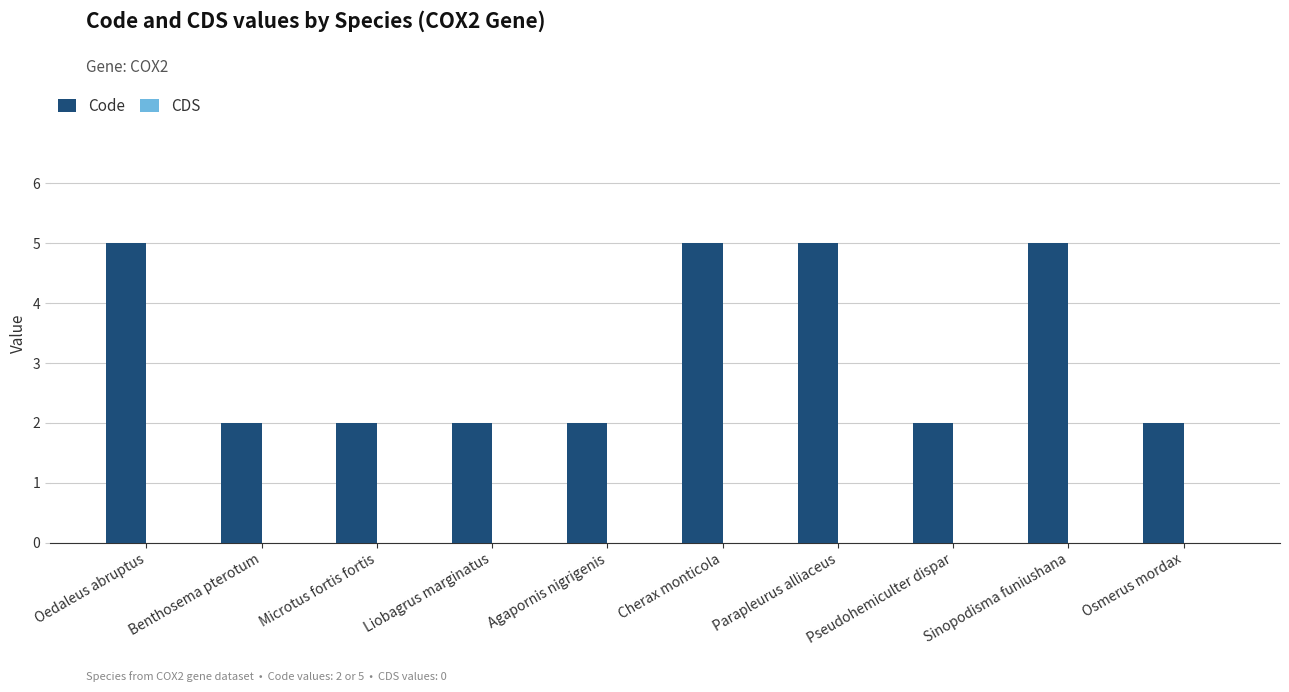

What position from the right is Benthosema pterotum?

9